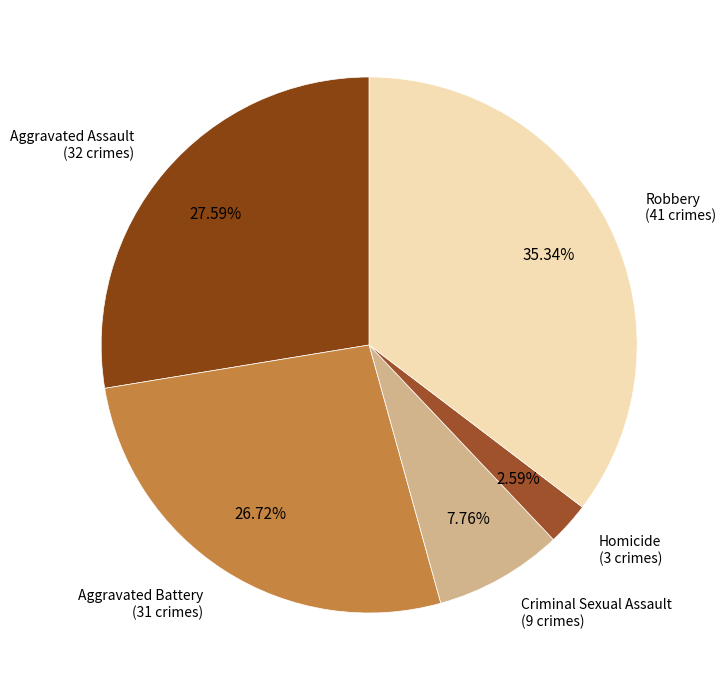

To the nearest percent, what is the average slice percentage?

20%